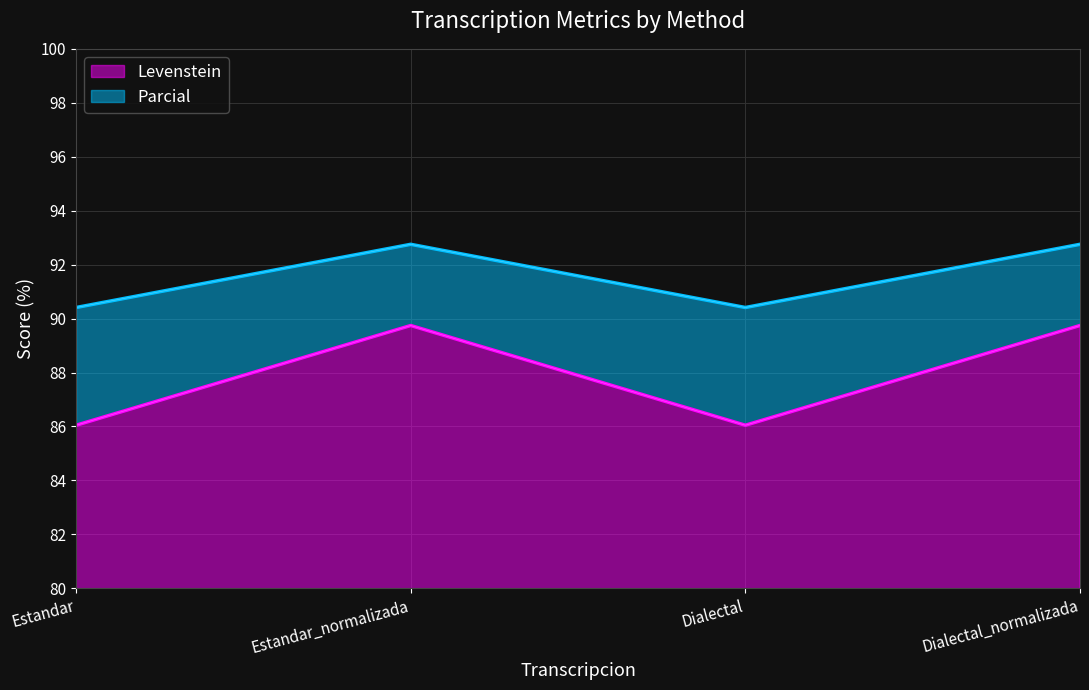

Which series has the largest range (max minus min)?

Levenstein